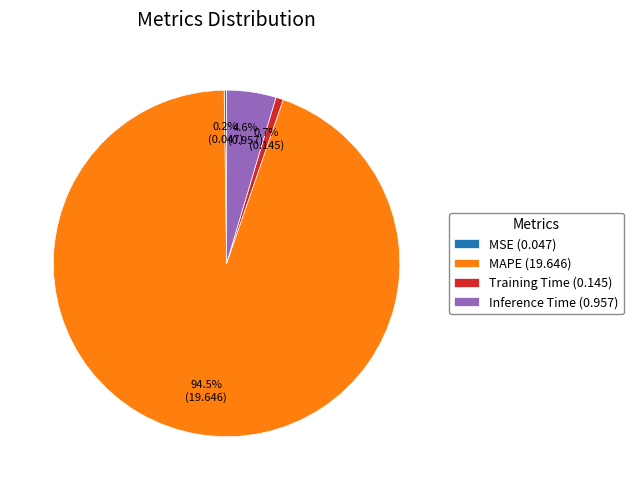

Is the sum of Inference Time (0.957) and MAPE (19.646) greater than half?

Yes